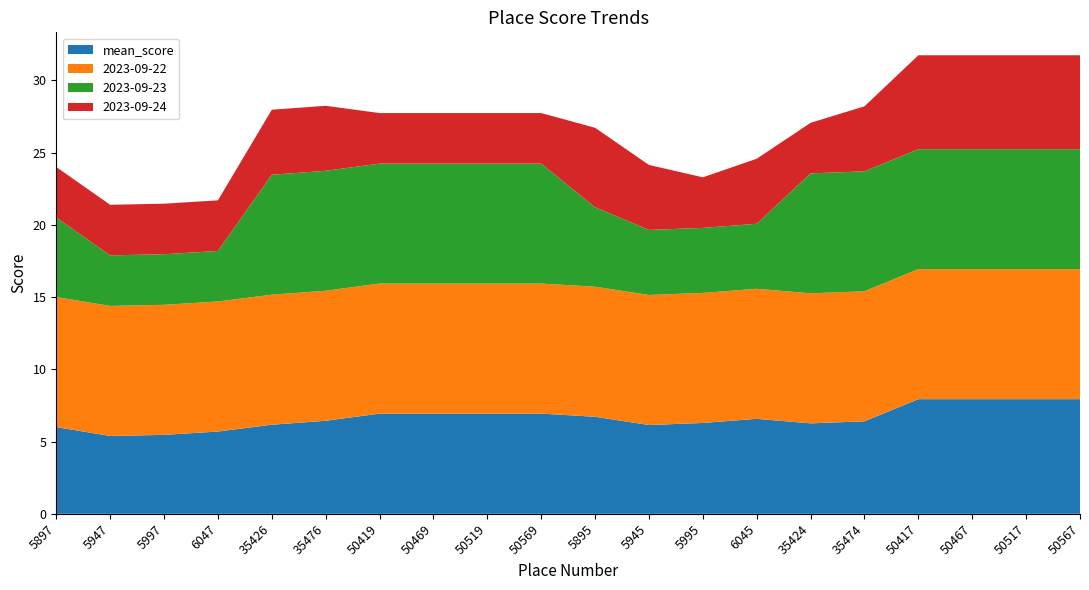

Reading right to left, list all the values displayed in this chart.

mean_score: 7.9	7.9	7.9	7.9	6.4	6.3	6.6	6.3	6.1	6.7	6.9	6.9	6.9	6.9	6.4	6.2	5.7	5.5	5.4	6.0
2023-09-22: 9.0	9.0	9.0	9.0	9.0	9.0	9.0	9.0	9.0	9.0	9.0	9.0	9.0	9.0	9.0	9.0	9.0	9.0	9.0	9.0
2023-09-23: 8.3	8.3	8.3	8.3	8.3	8.3	4.5	4.5	4.5	5.5	8.3	8.3	8.3	8.3	8.3	8.3	3.5	3.5	3.5	5.5
2023-09-24: 6.5	6.5	6.5	6.5	4.5	3.5	4.5	3.5	4.5	5.5	3.5	3.5	3.5	3.5	4.5	4.5	3.5	3.5	3.5	3.5